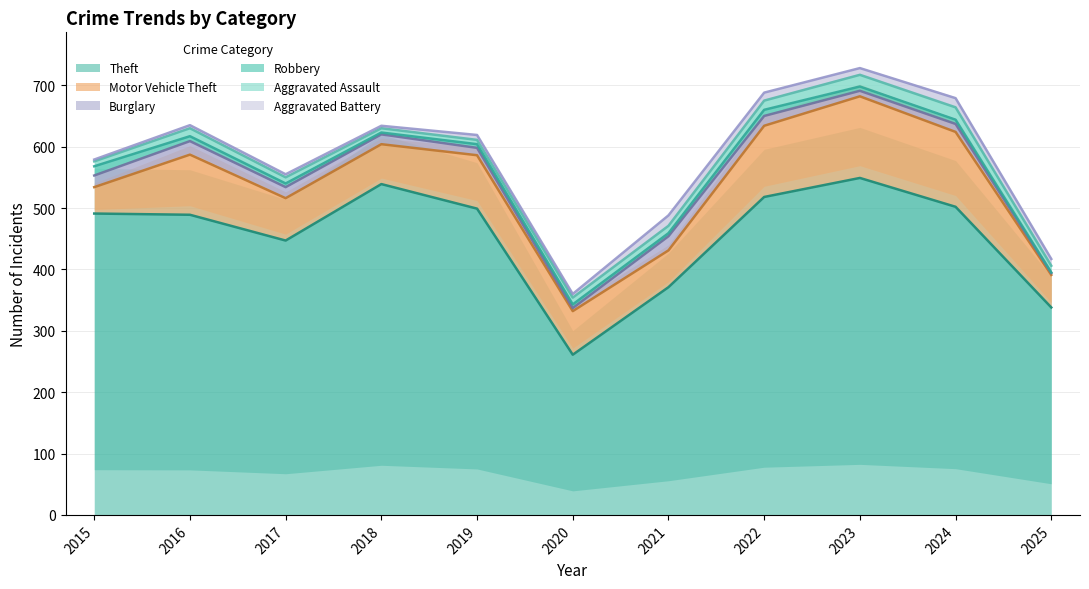

True or false: Aggravated Assault and Theft intersect in this chart.

False